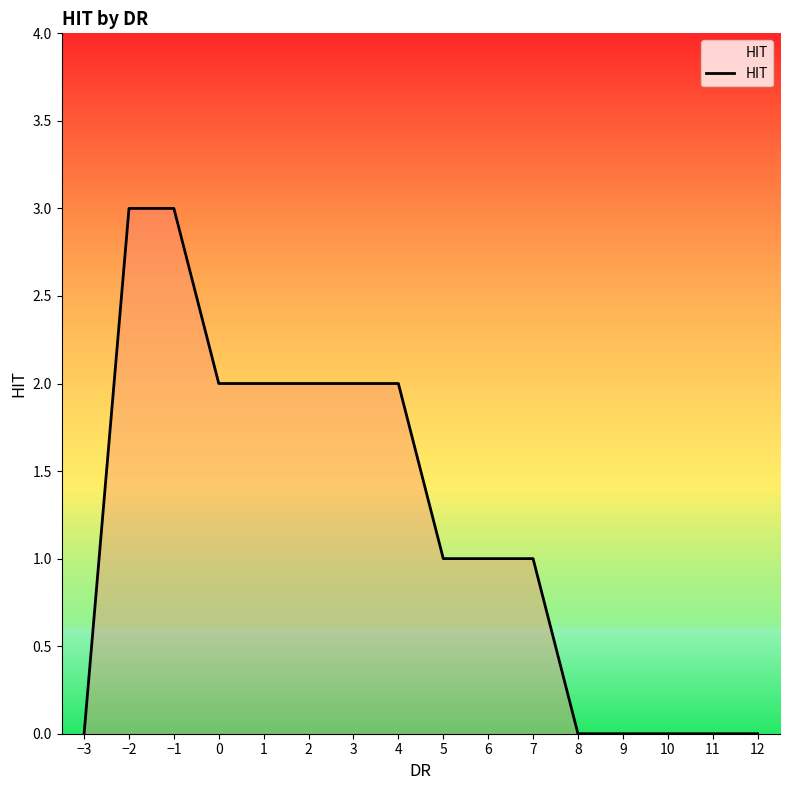

What is the difference between the maximum and minimum values?

3